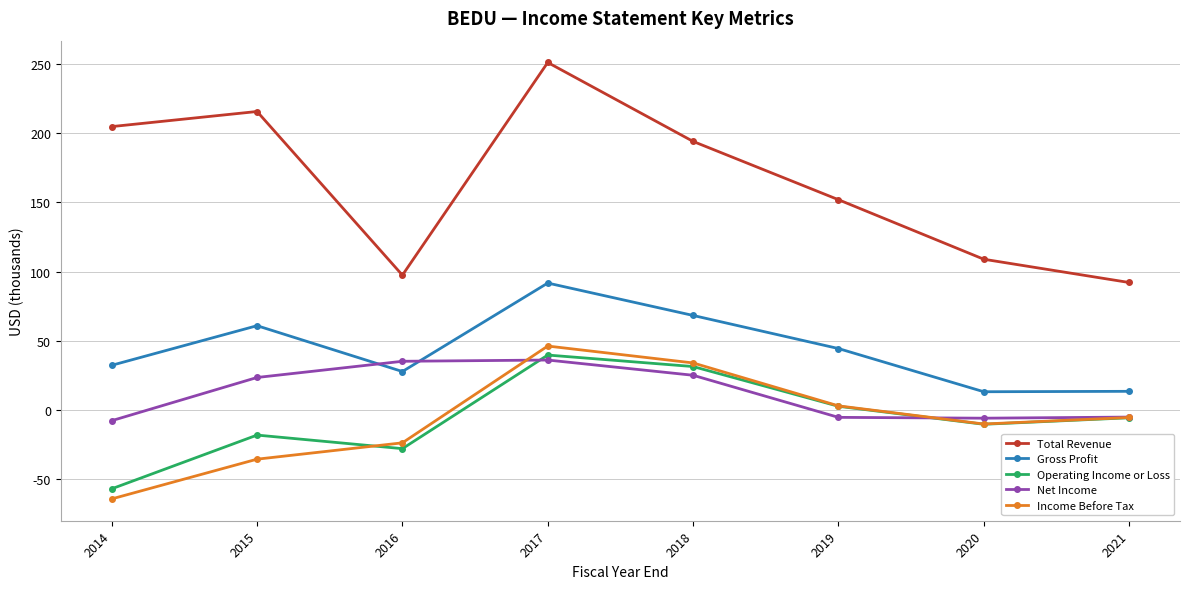

Rank the categories by Income Before Tax value from highest to lowest.

2017, 2018, 2019, 2021, 2020, 2016, 2015, 2014